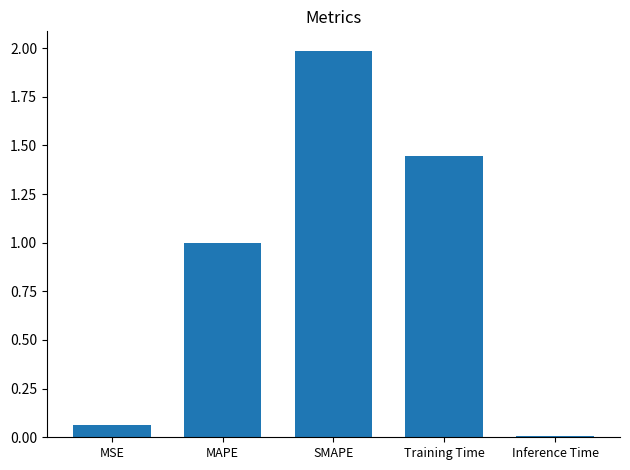

The chart shows a value of 0.0 at MSE. True or false?

False